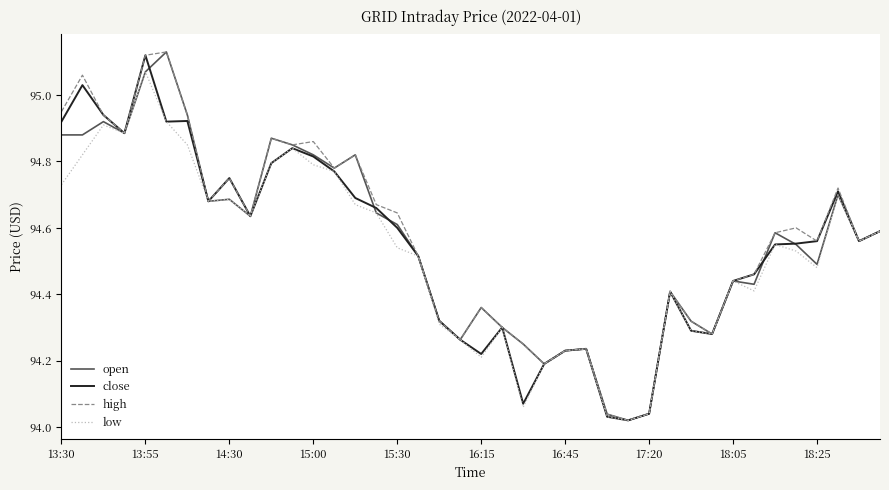

Rank the series by their average value, from lowest to highest.

low, close, open, high